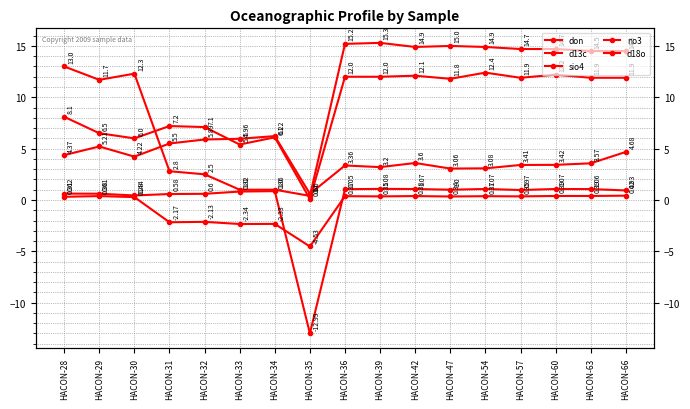

What are all the series names shown in the legend?

don, d13c, sio4, no3, d18o